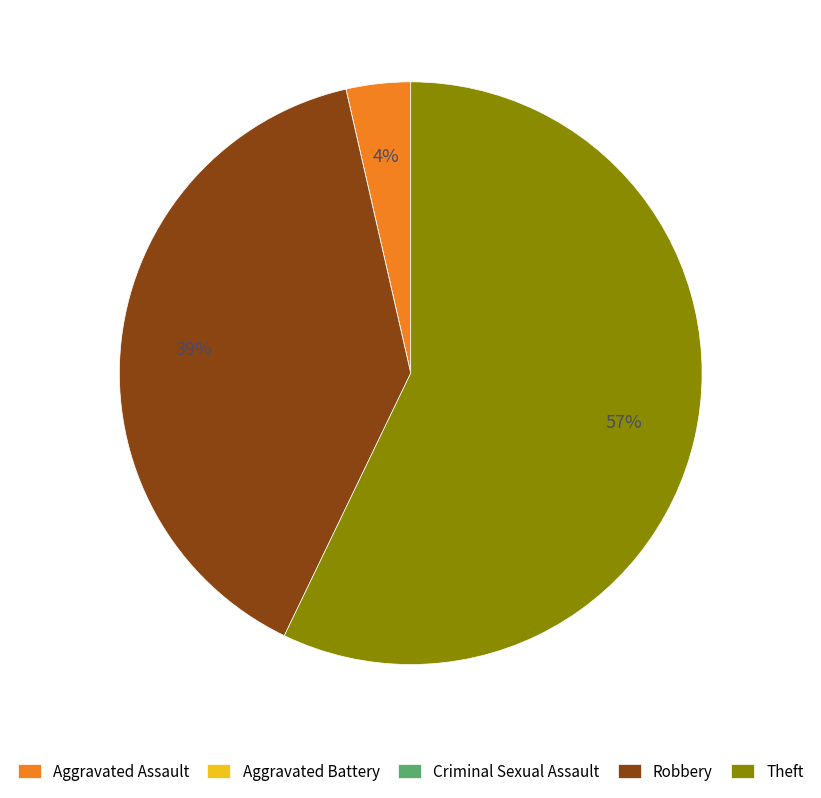

Does any single category account for the majority?

Yes